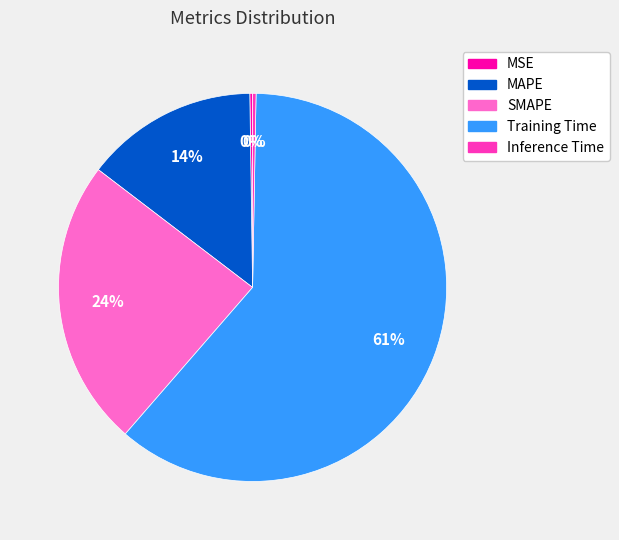

To the nearest percent, what is the average slice percentage?

20%